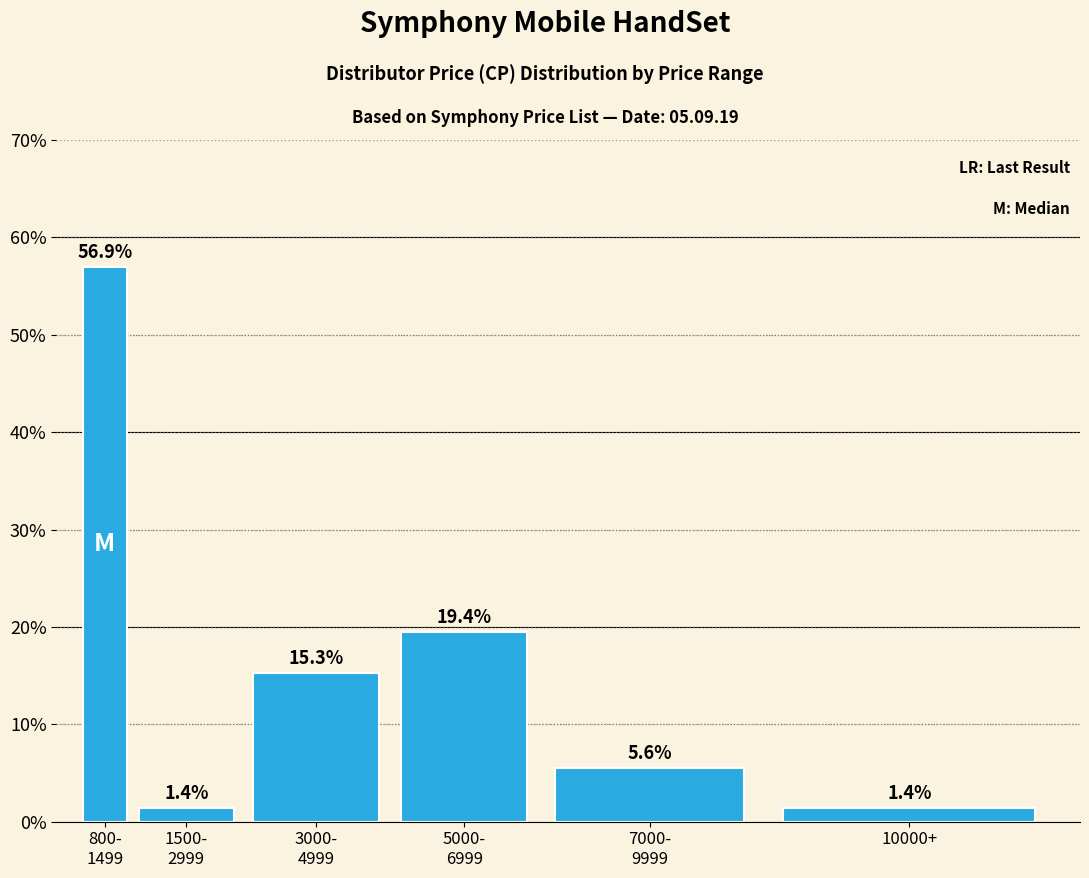

Reading right to left, extract all data points from this chart.

1.4	5.6	19.4	15.3	1.4	56.9